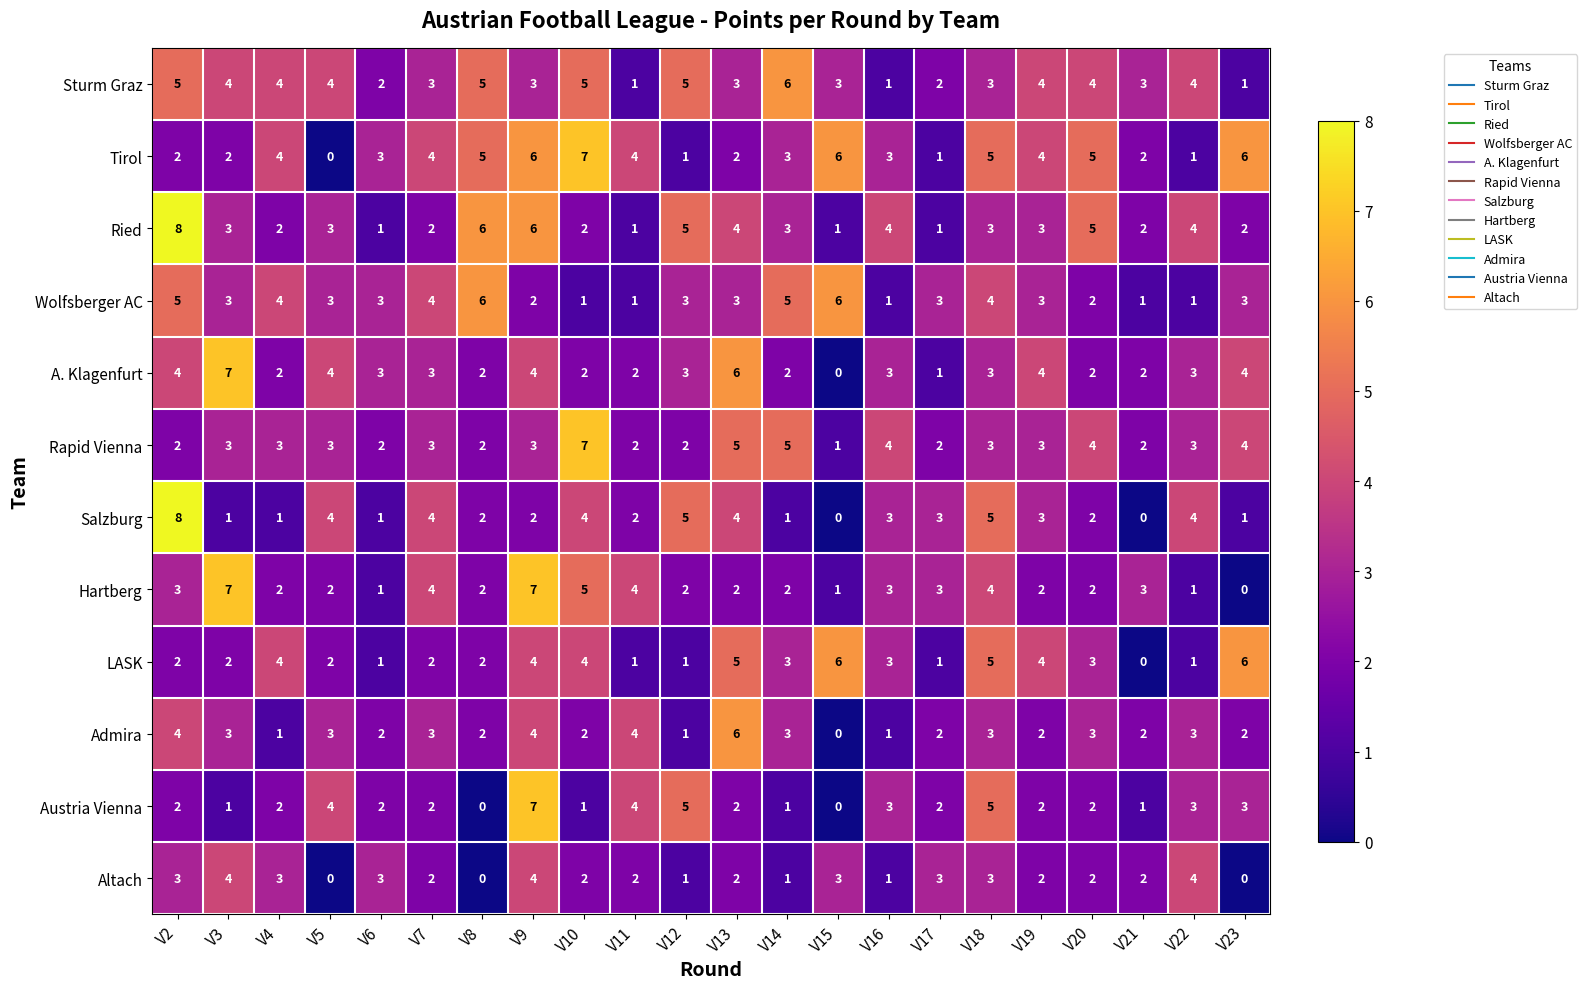

What is the difference between the highest and lowest values at V10?

6